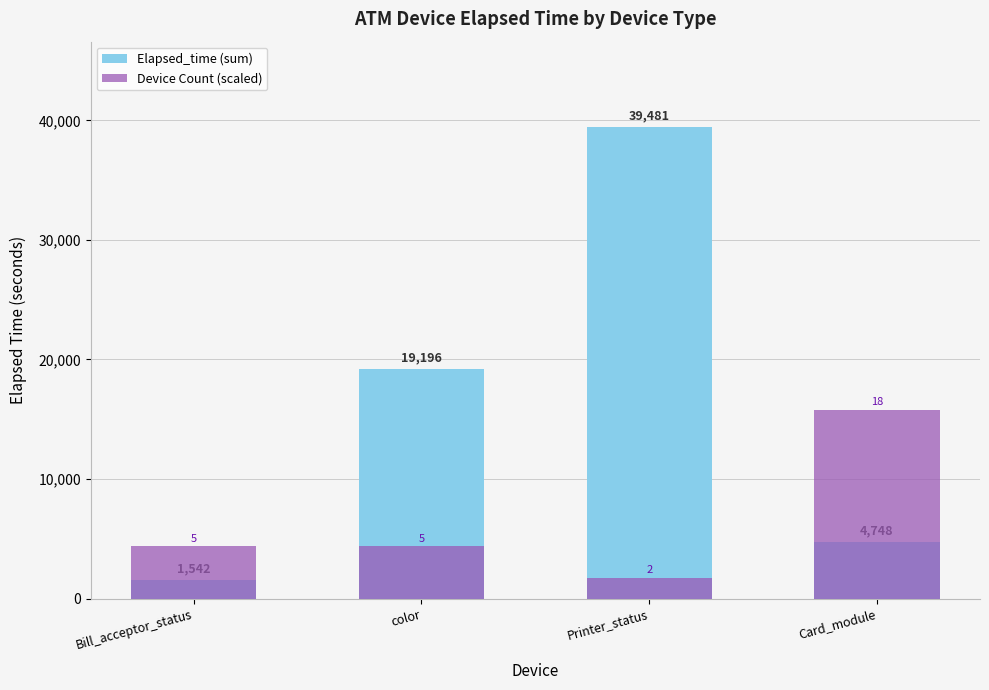

What is the average value of the Device Count (scaled) series?

6580.2